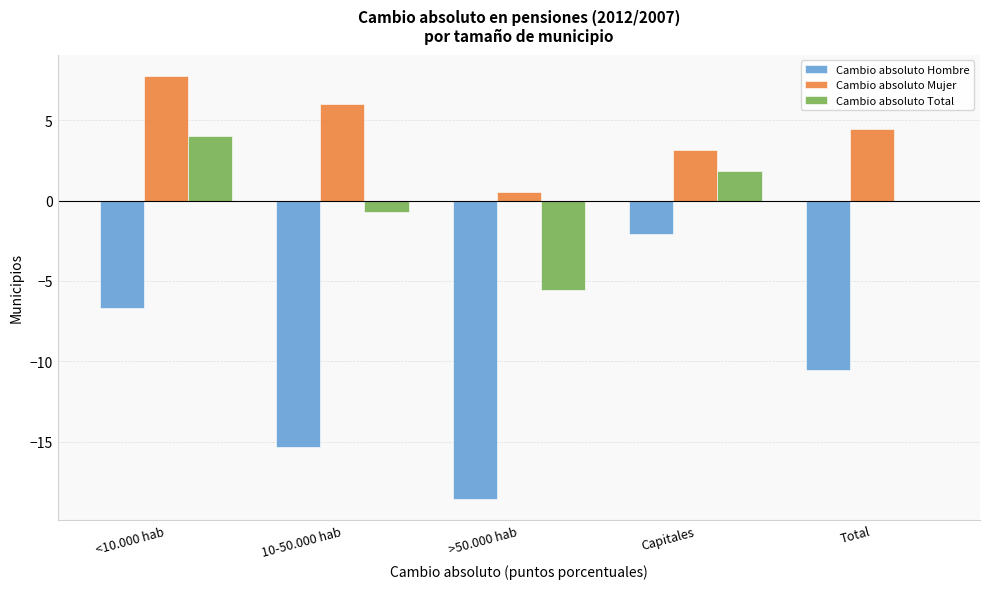

Between >50.000 hab and Total, which series saw the biggest shift?

Cambio absoluto Hombre